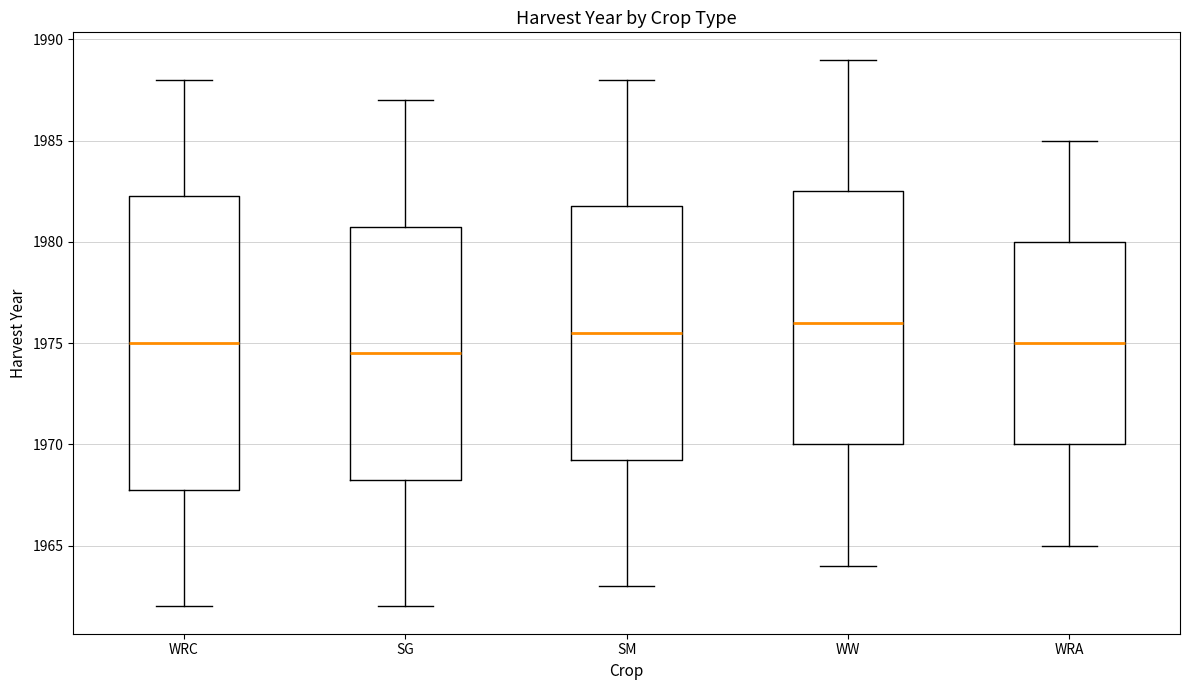

Where is the upper edge of the box for WRA on the y-axis? The values are not printed on the chart, so give them approximately, as read against the axis.

1980.0